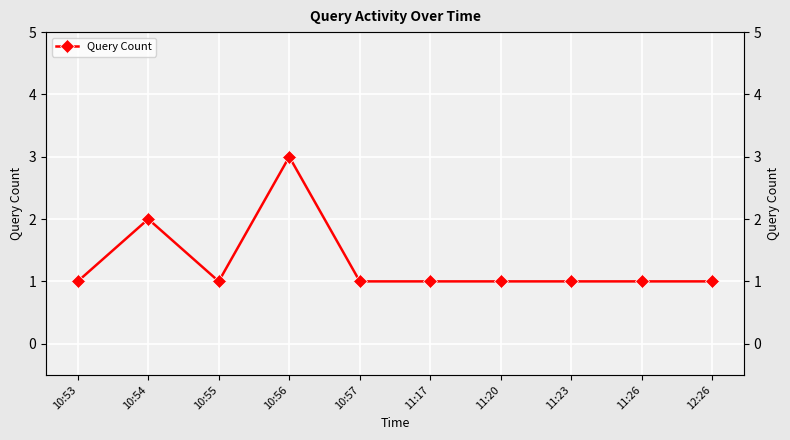

What is the ratio of the value at 11:23 to the value at 11:26?

1.0